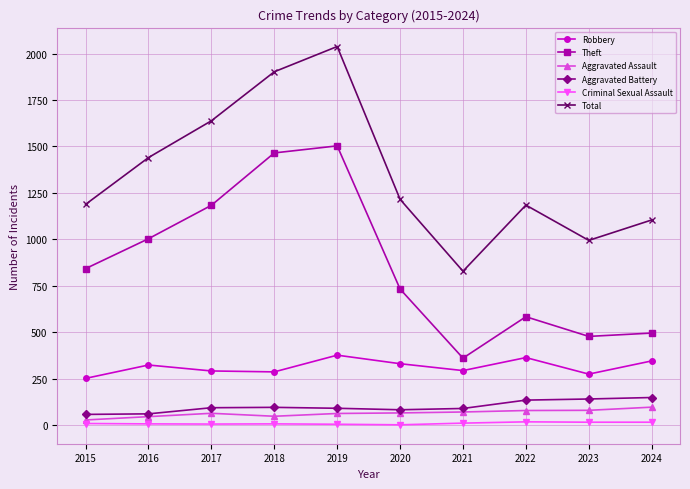

What is the maximum value shown in the chart?

2038